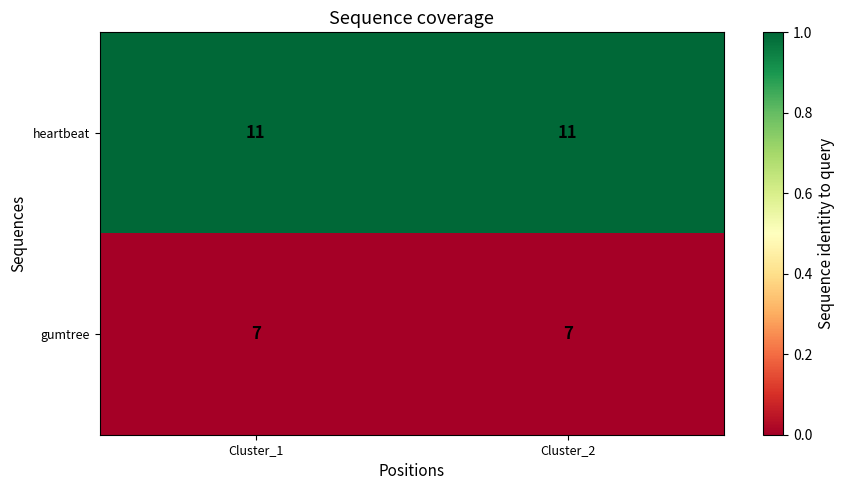

What is the difference between the highest and lowest values at Cluster_1?

4